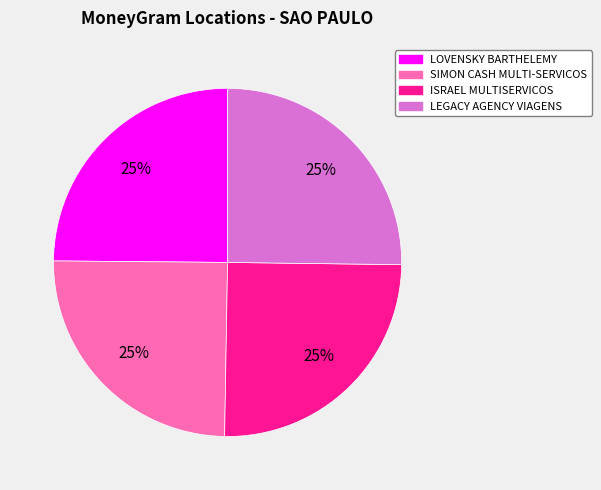

Is there a majority slice in this chart?

No